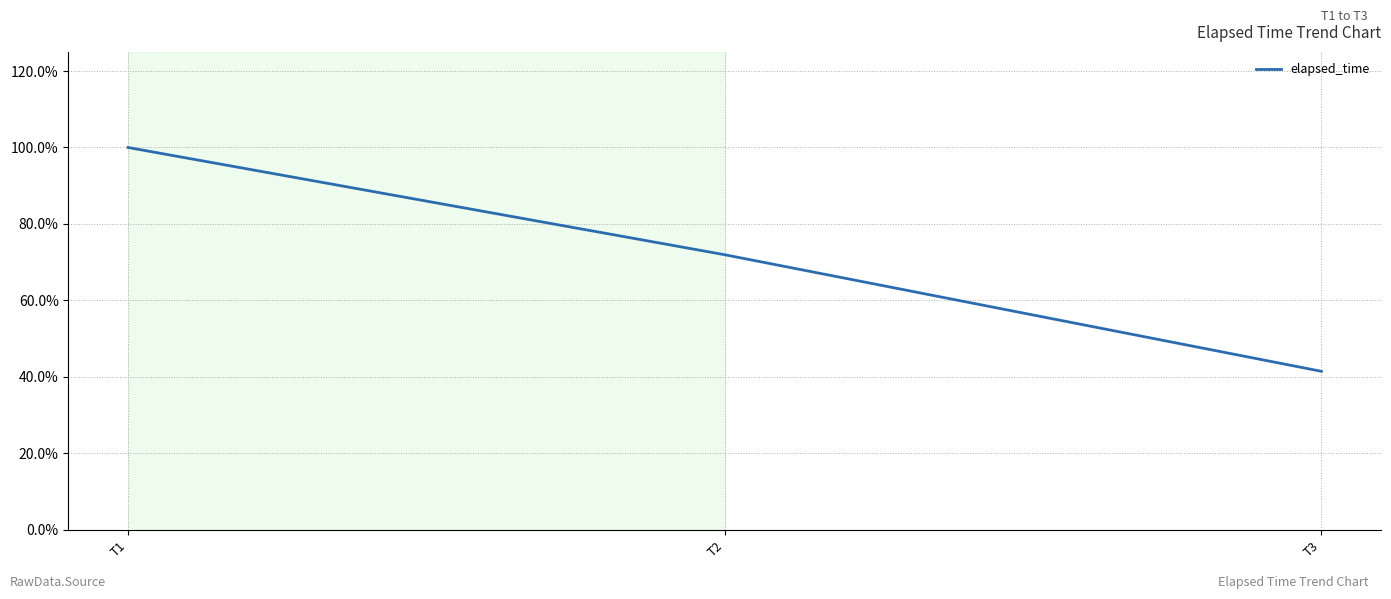

Rank the categories by value from highest to lowest.

T1, T2, T3